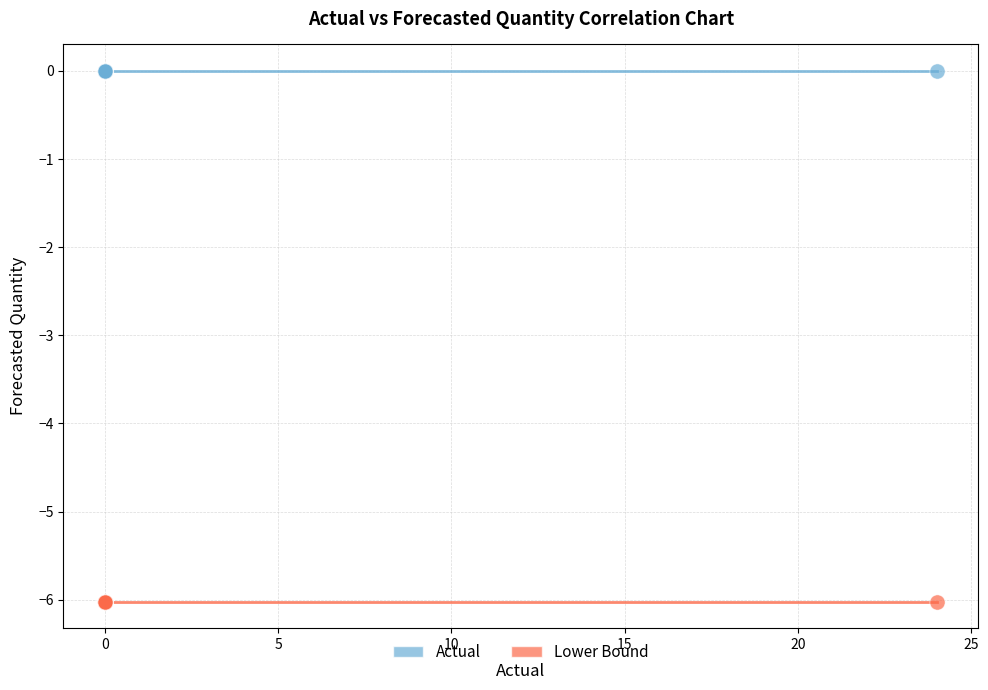

Which series reaches the minimum Y coordinate?

Lower Bound